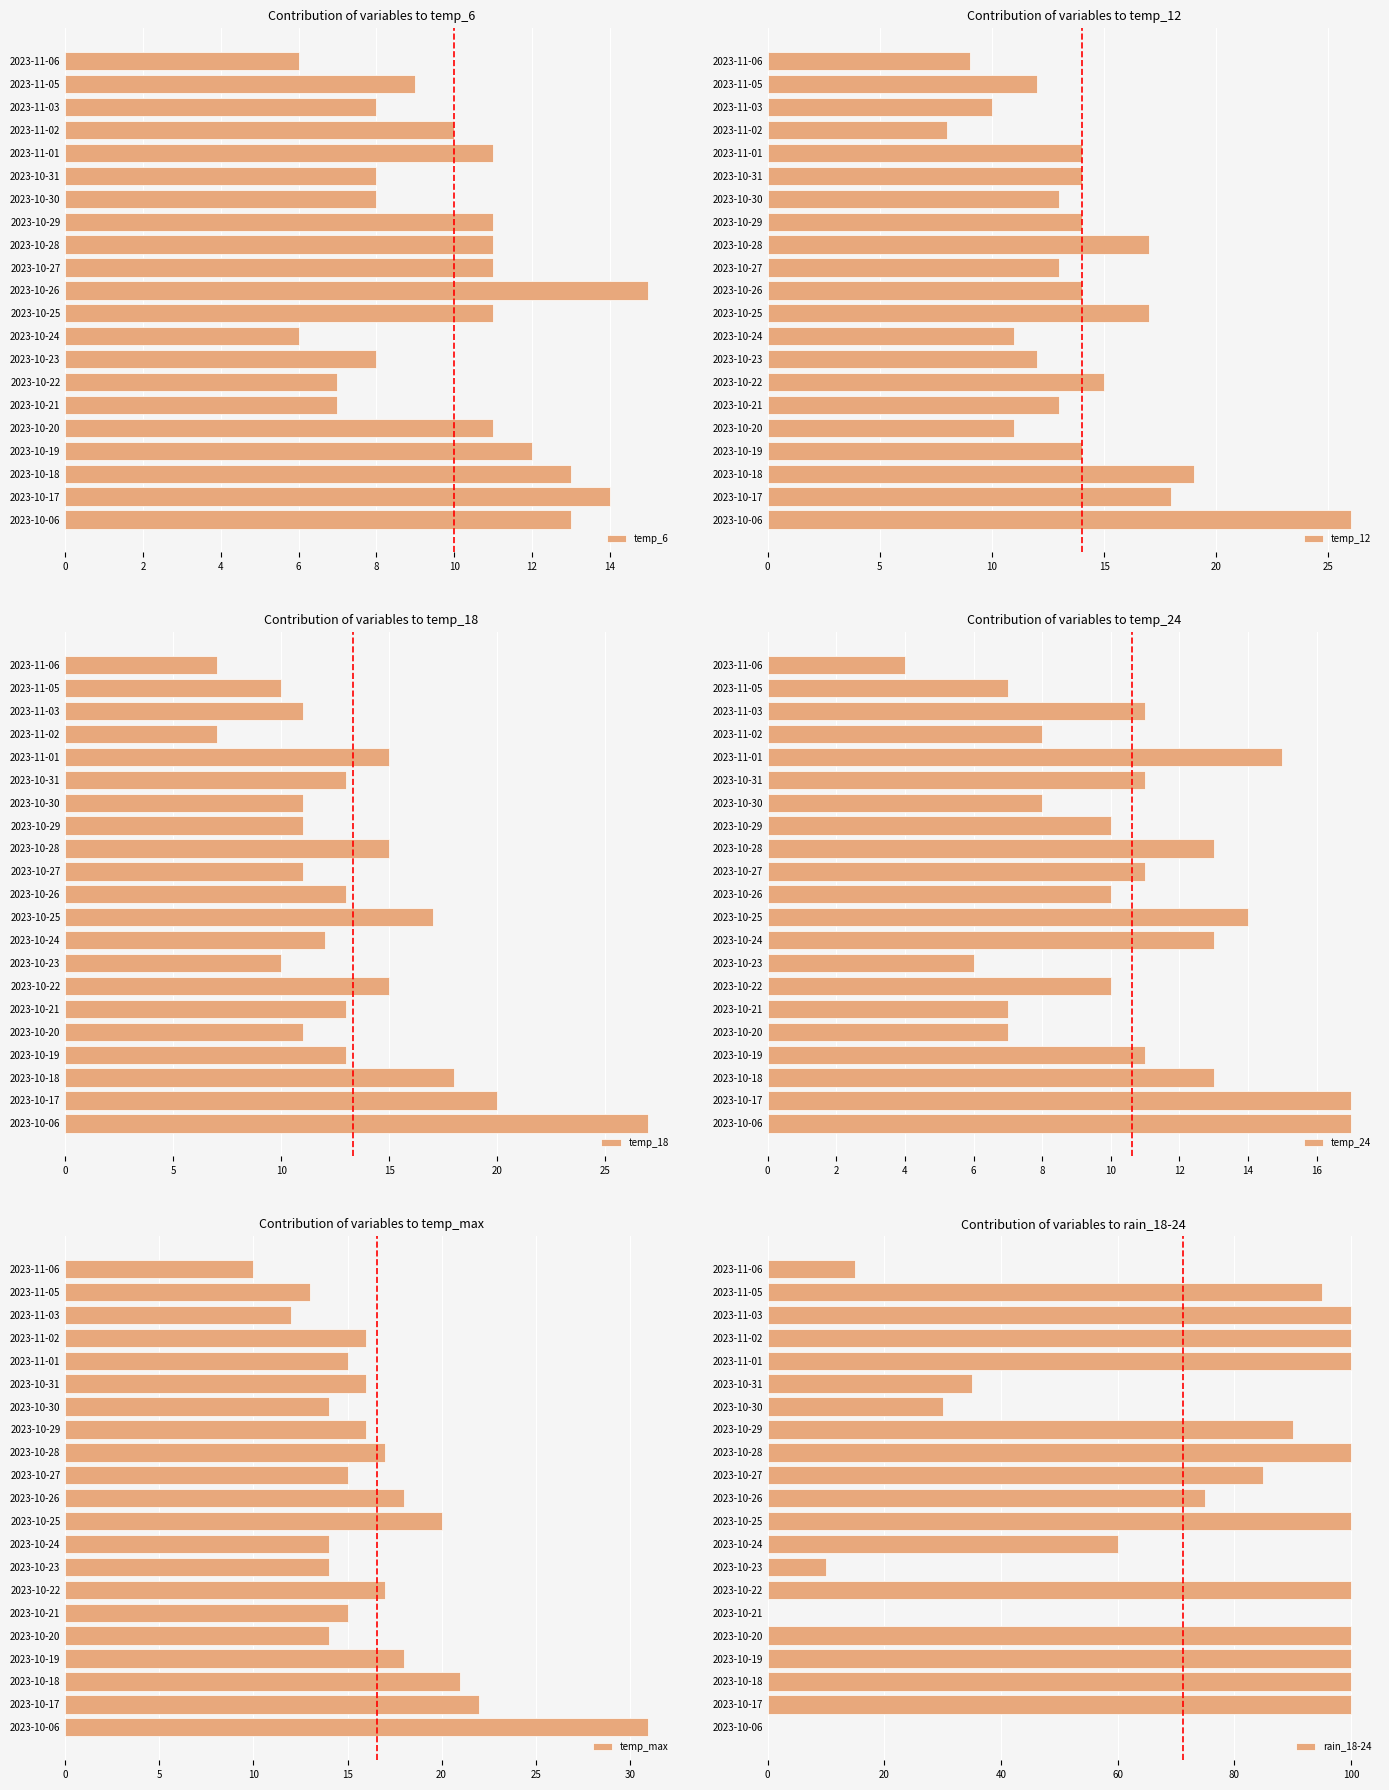

The temp_6 series shows 9 at 2023-11-05. True or false?

True